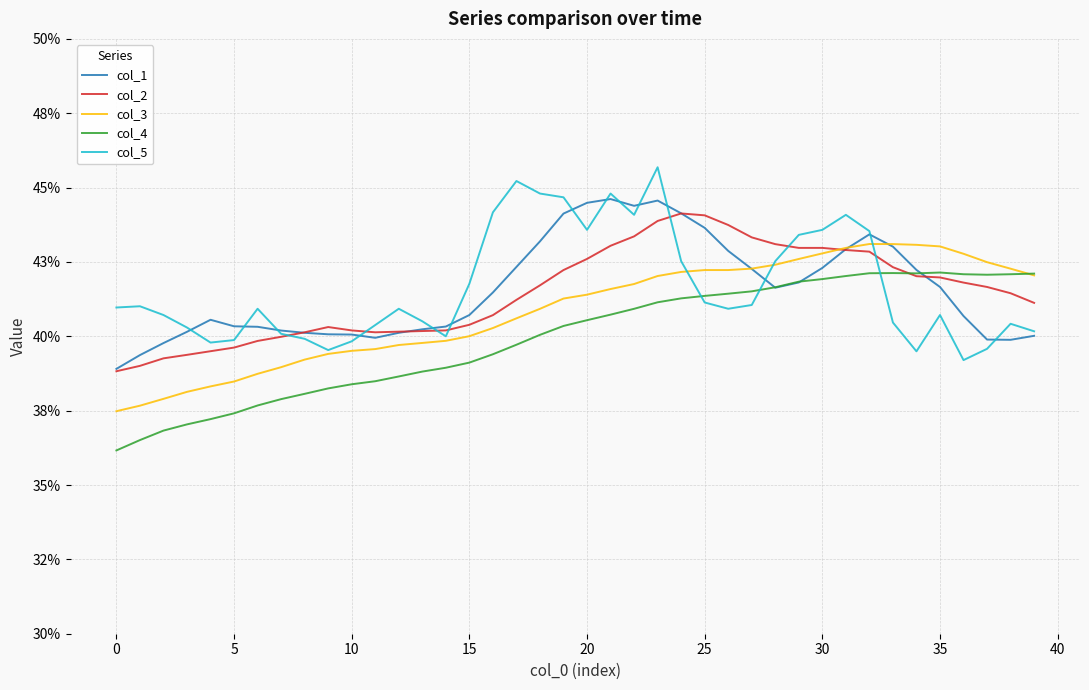

After their last crossing, which series has the higher values: col_3 or col_1?

col_3